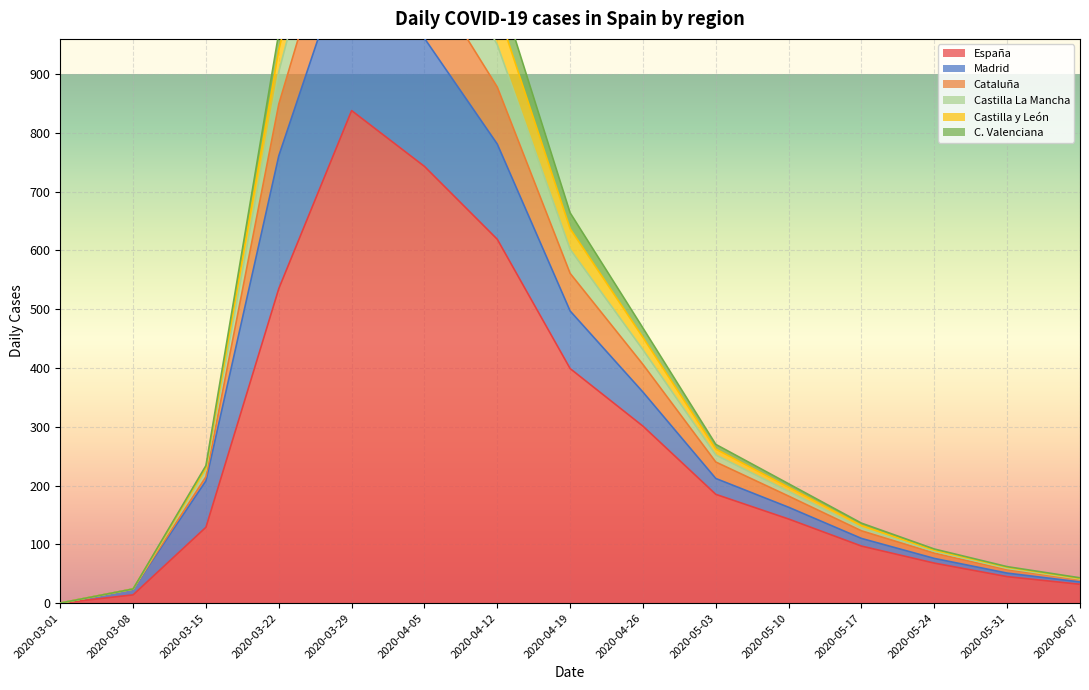

What is the value of the Castilla y León point at the 11th from the left?

190